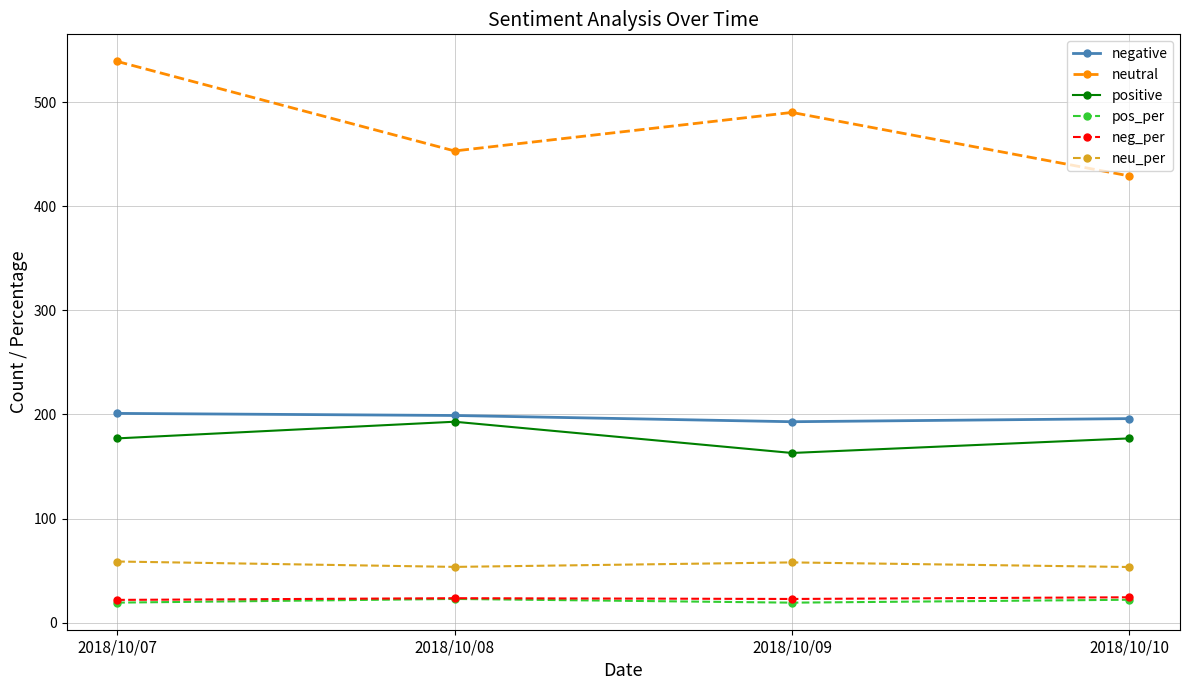

Is the value of positive at 2018/10/10 greater than the value of neu_per at 2018/10/08?

Yes